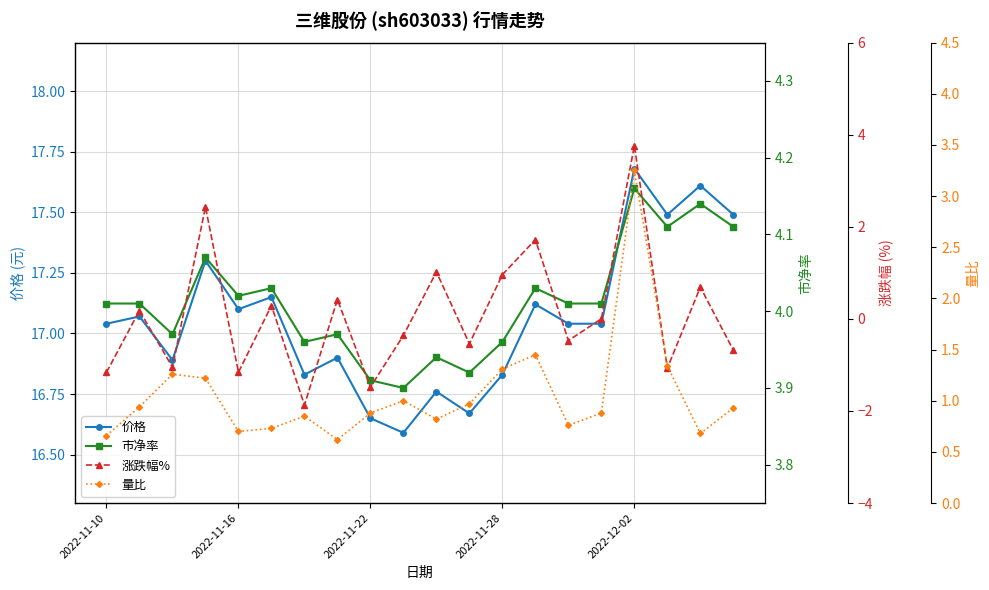

True or false: 市净率 has more than 1 points higher than both neighbors.

True